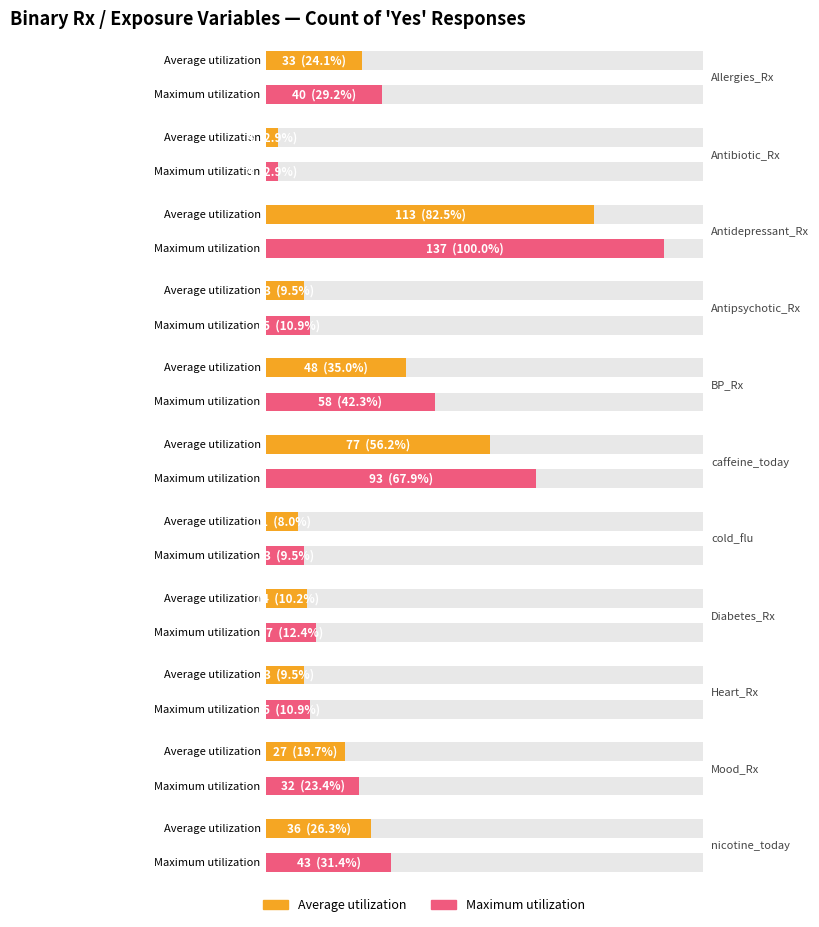

How many bars are there in each group?

2